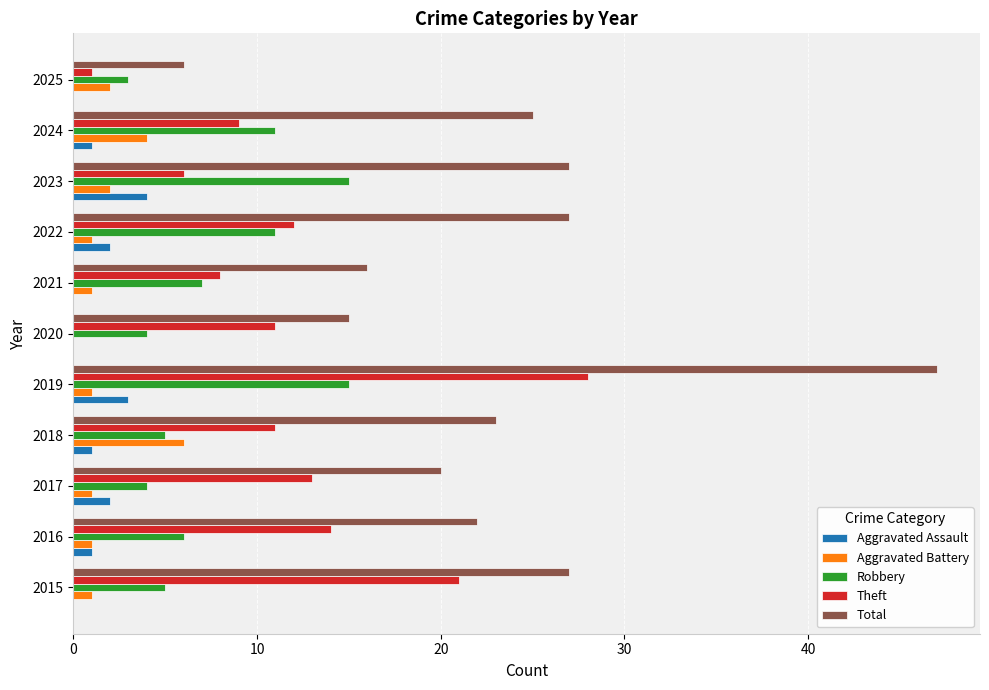

At which category is the sum across all series the highest?

2019